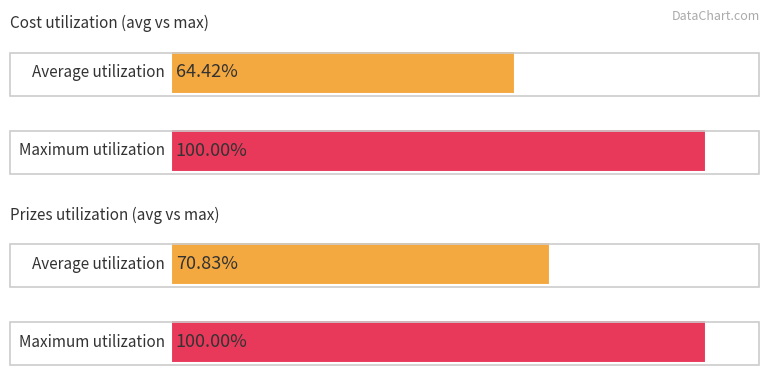

Are the bars horizontal?

Yes